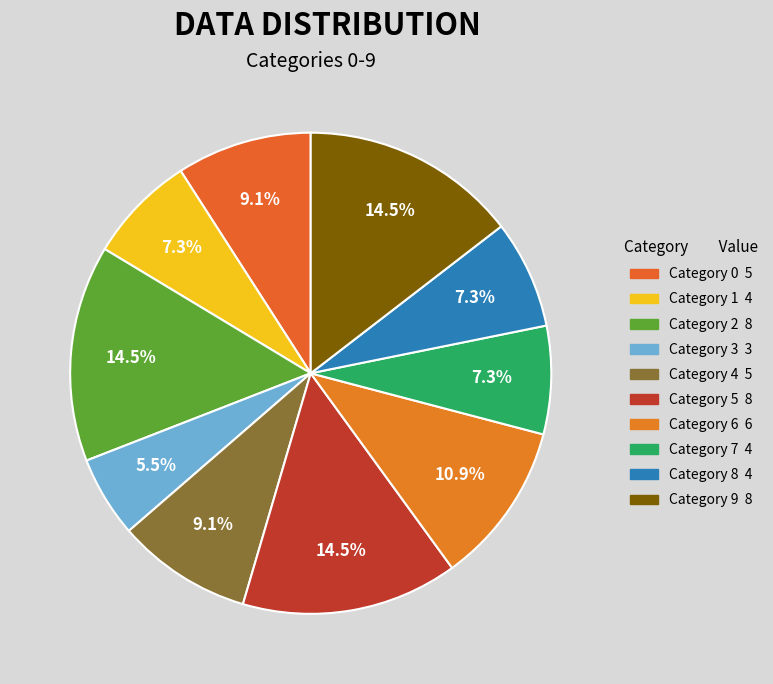

Which slice is the smallest?

3